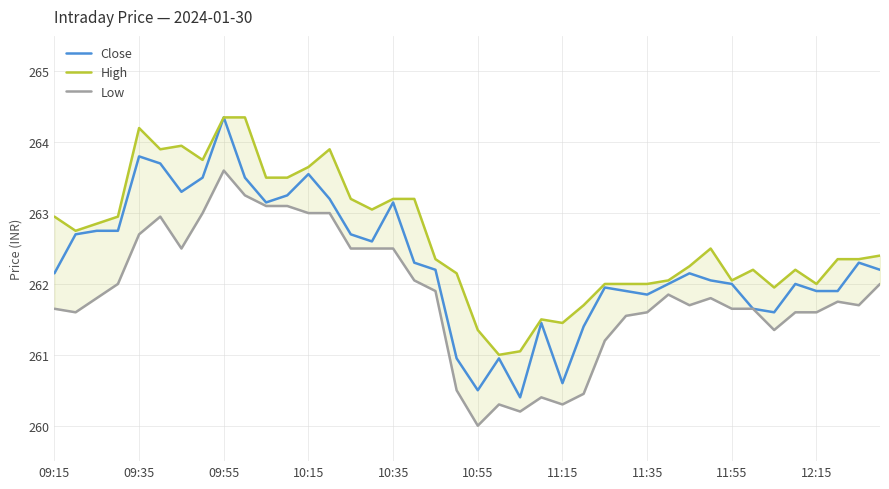

What is the value of the Low point at the 22nd from the left?

260.3